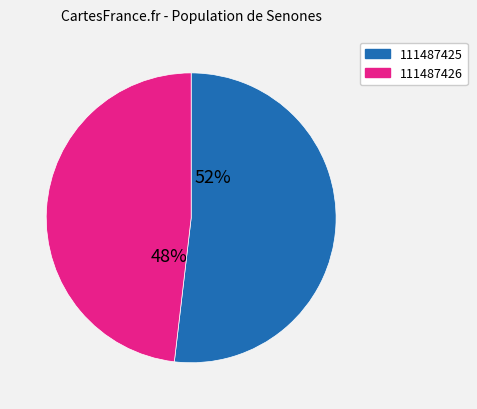

To the nearest percent, what portion does 111487426 represent?

48%